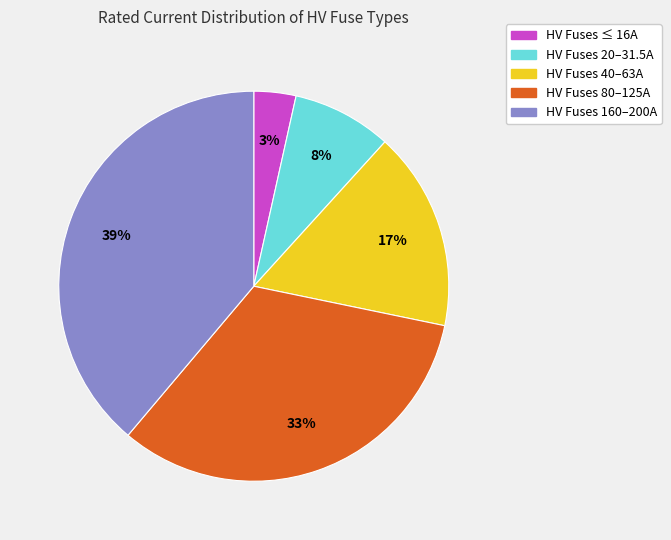

To the nearest percent, what is the average slice percentage?

20%